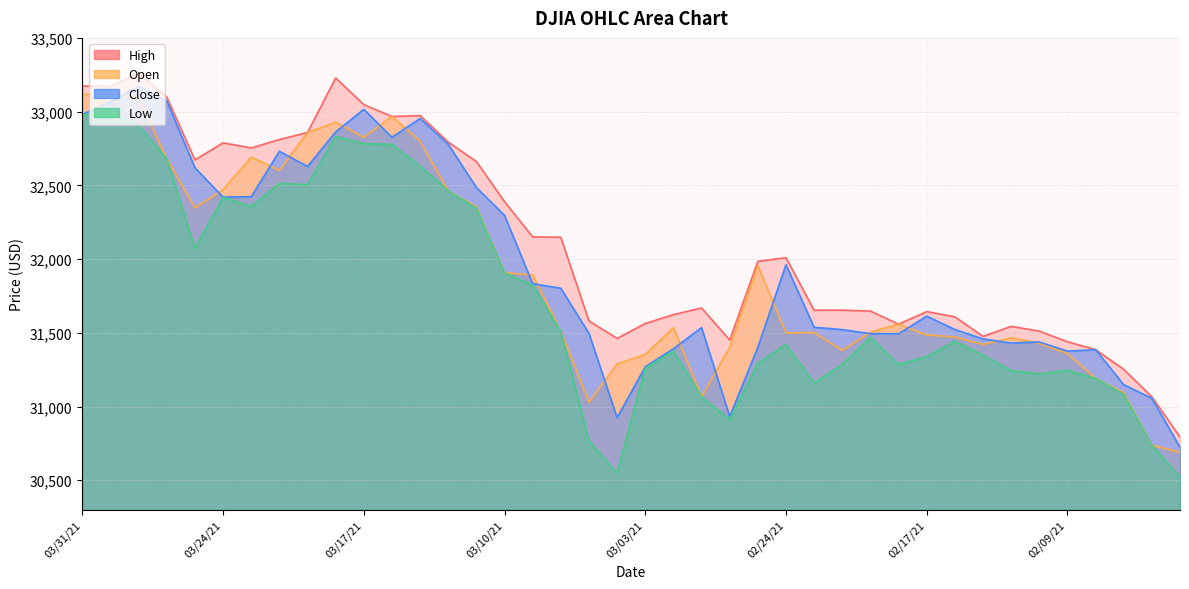

Which has a higher value, 02/17/21 or 03/25/21?

03/25/21